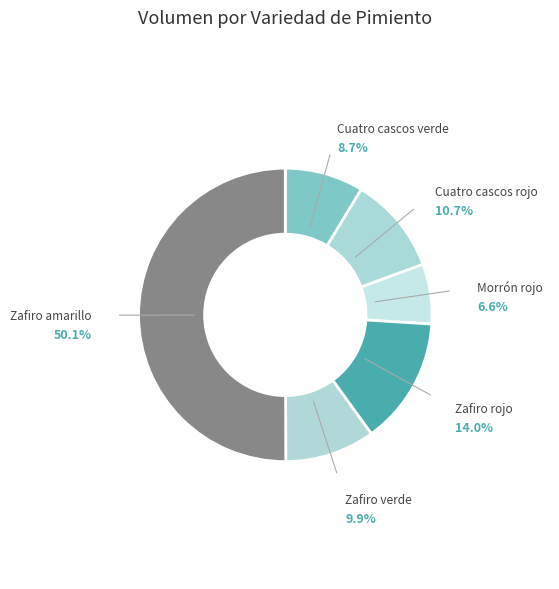

The Morrón rojo slice represents 14% of the pie. True or false?

False